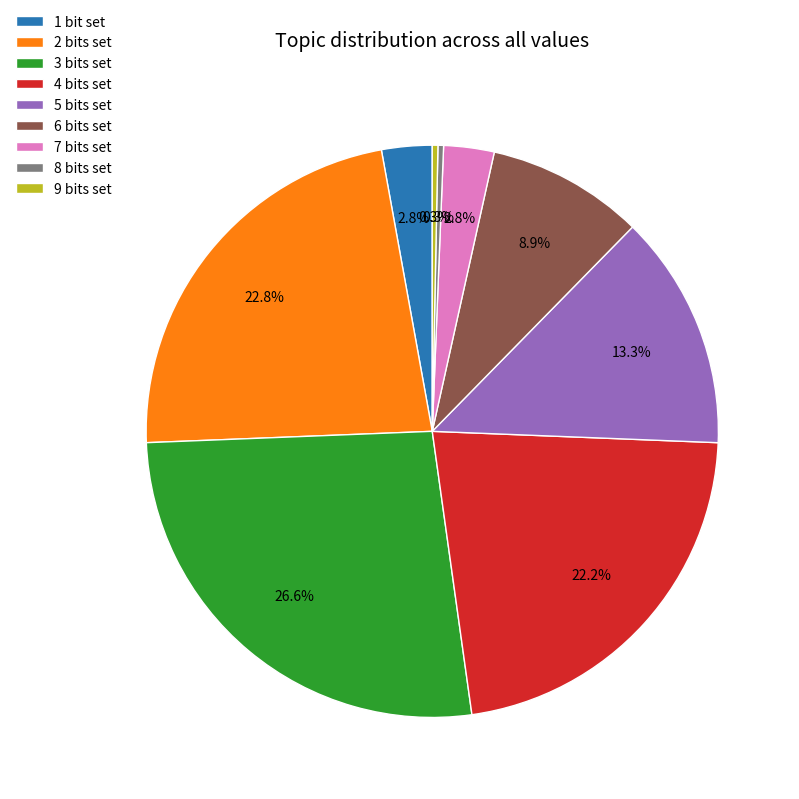

To the nearest percent, what is the average slice percentage?

11%